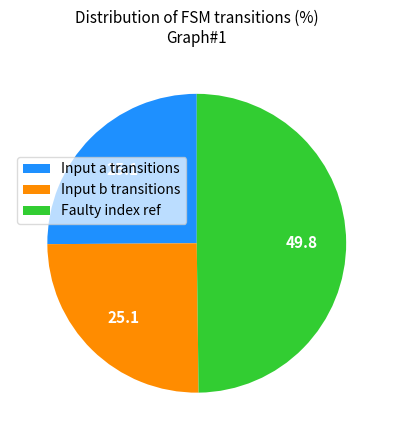

What is the largest slice in the pie chart?

Faulty index ref